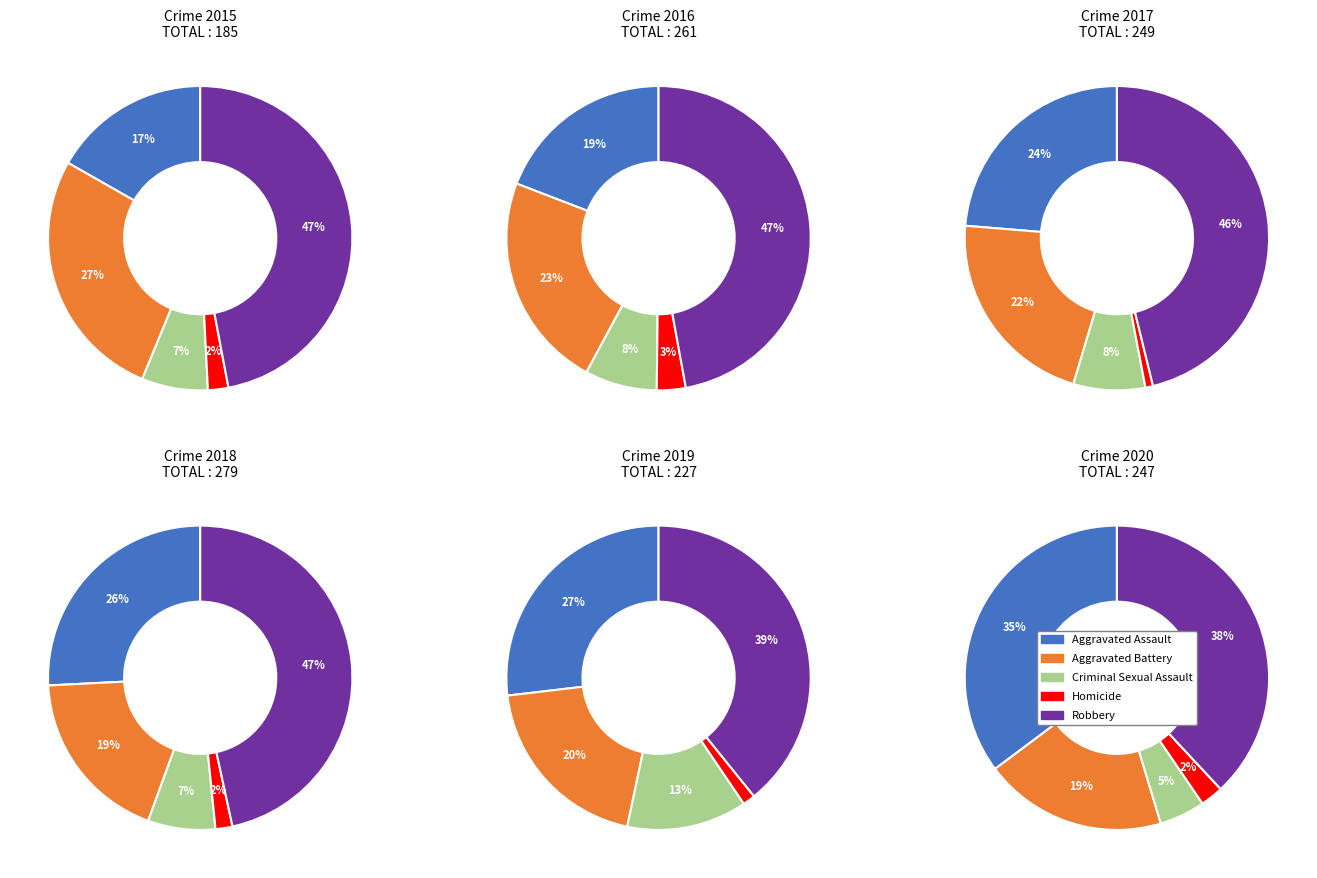

To the nearest percent, what is the difference between the largest and smallest slice percentages?

45%